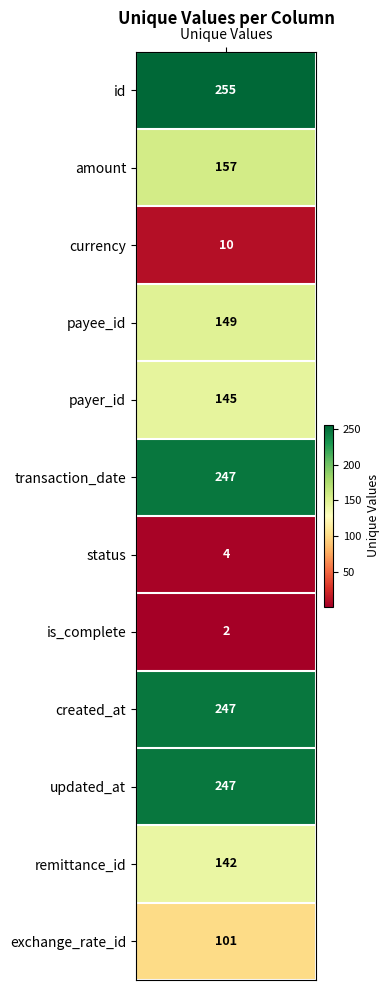

How many data points are less than 149?

6